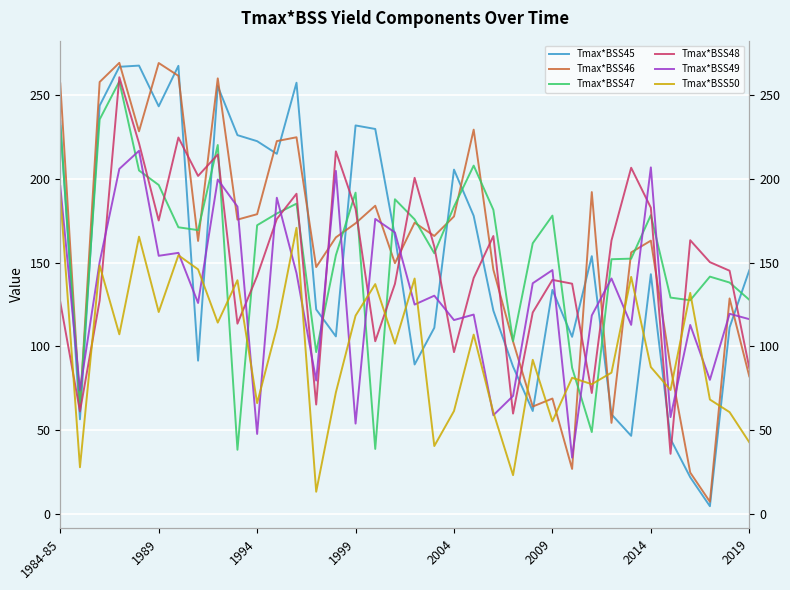

What is the value of the Tmax*BSS45 point at the 35th from the left?

111.3